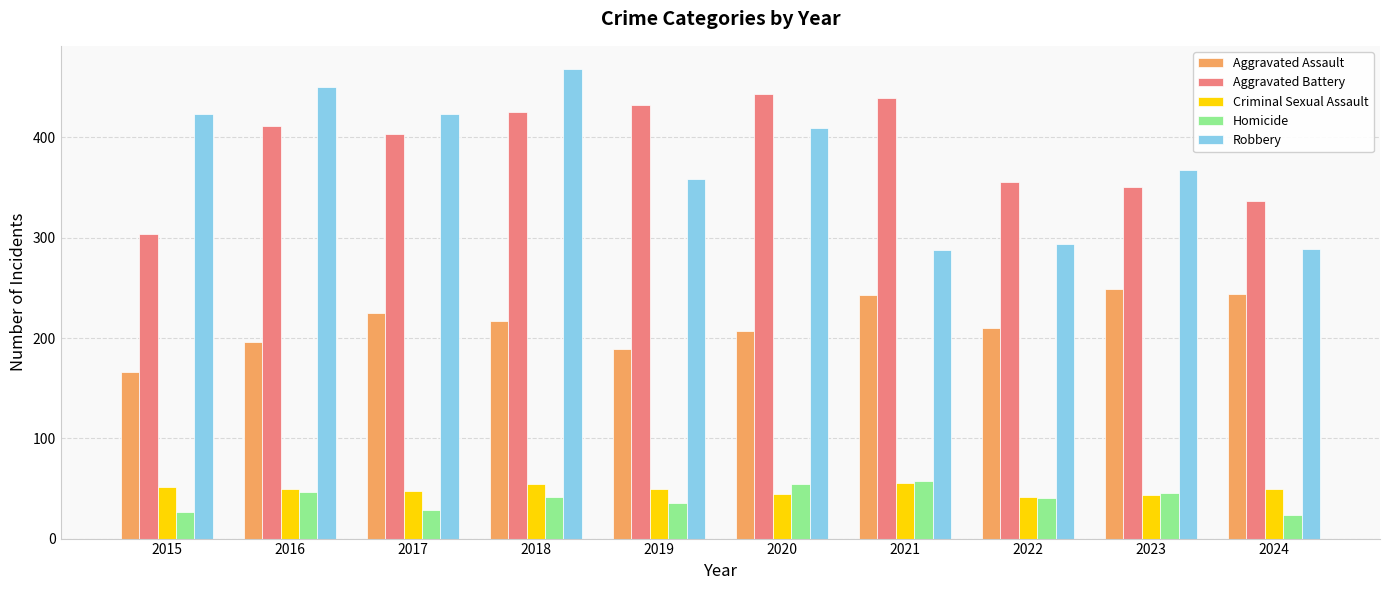

What is the difference between the maximum and minimum values in the Aggravated Assault series?

83